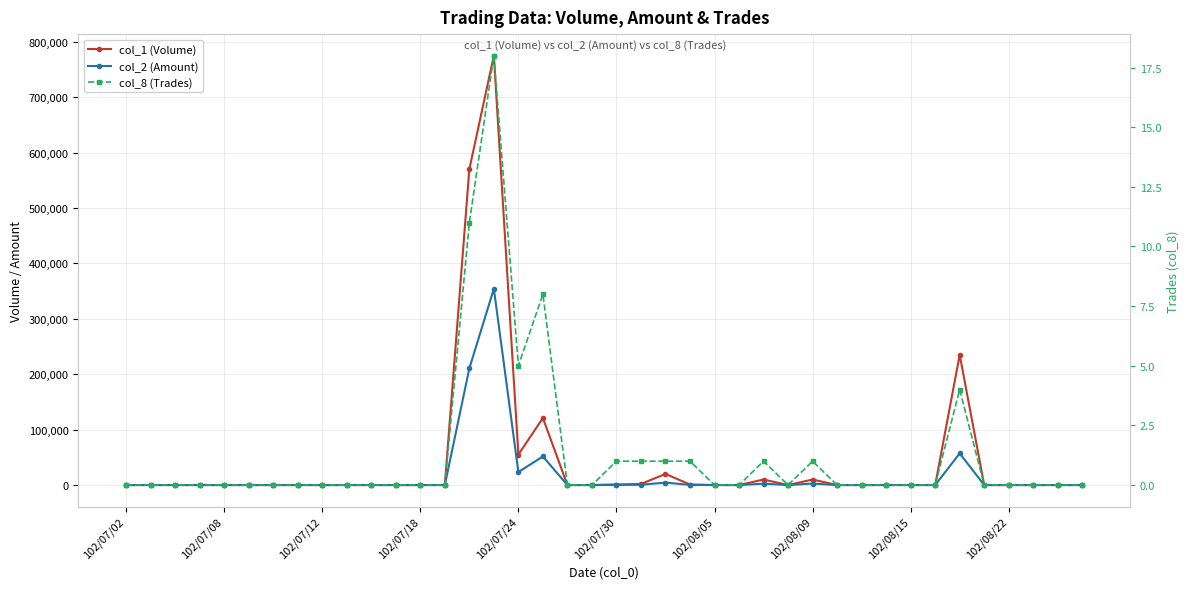

Which series has the largest total across all categories?

col_1 (Volume)